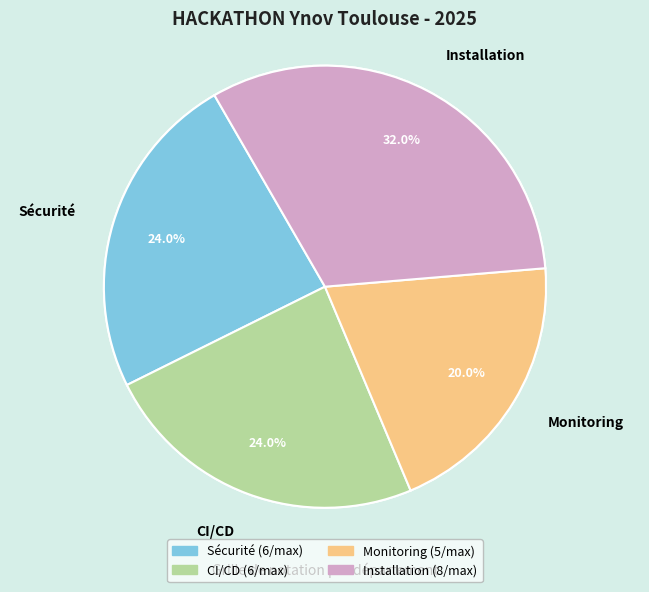

To the nearest percent, what portion does Sécurité represent?

24%